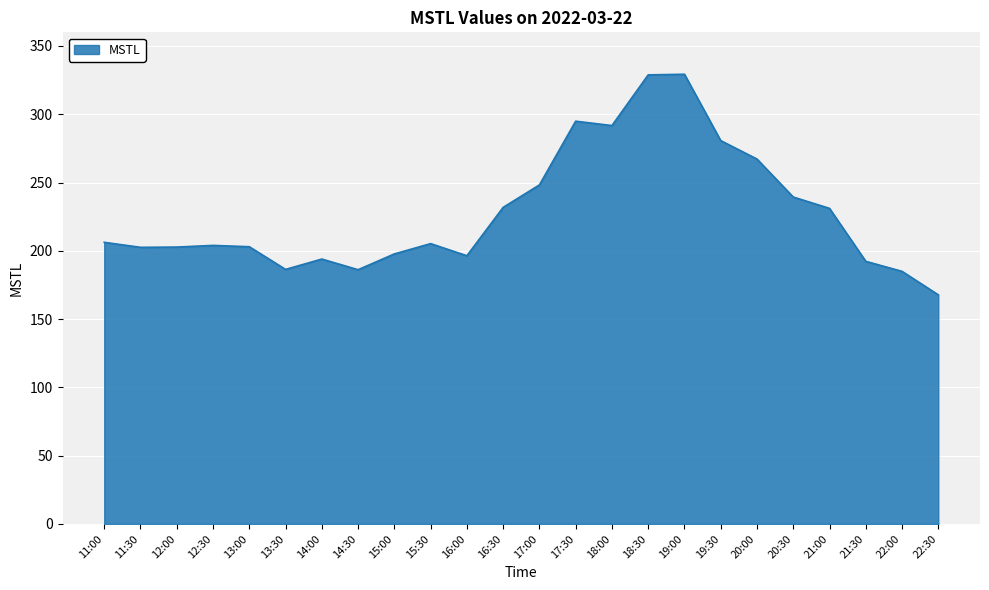

What value does the data have at 11:30?

202.6